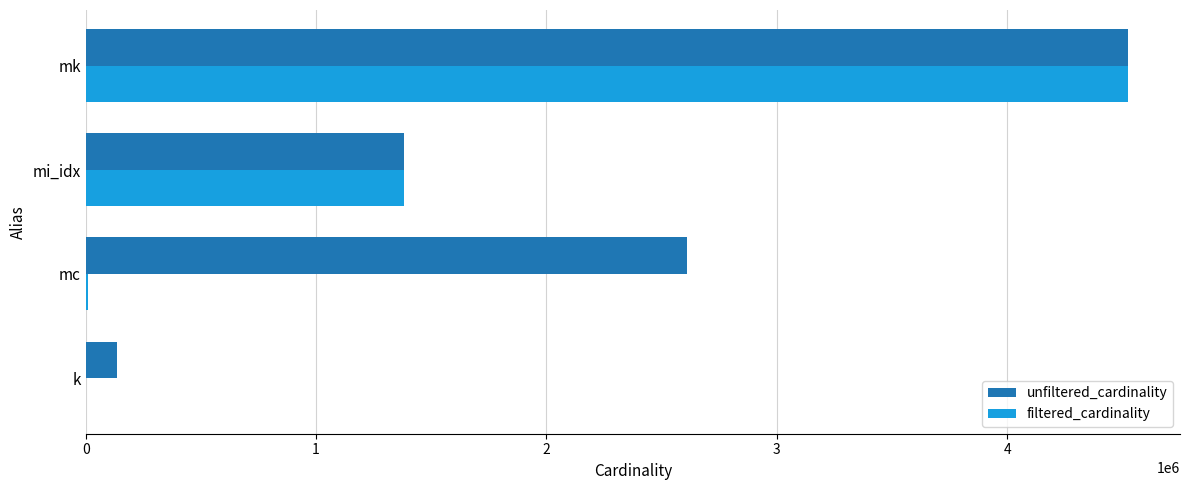

What is the sum of all unfiltered_cardinality values?

8647264